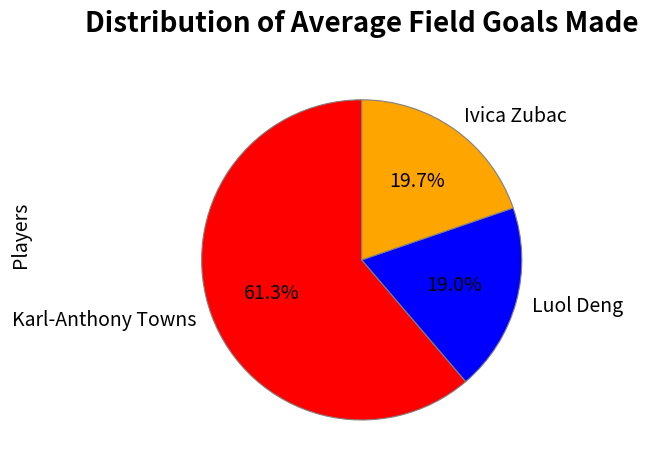

Is it true that Karl-Anthony Towns is 61% of the pie?

True